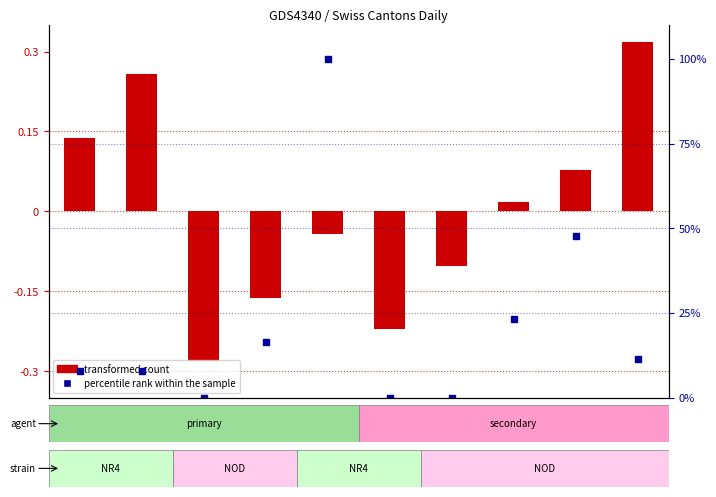

How many groups of bars are there?

10